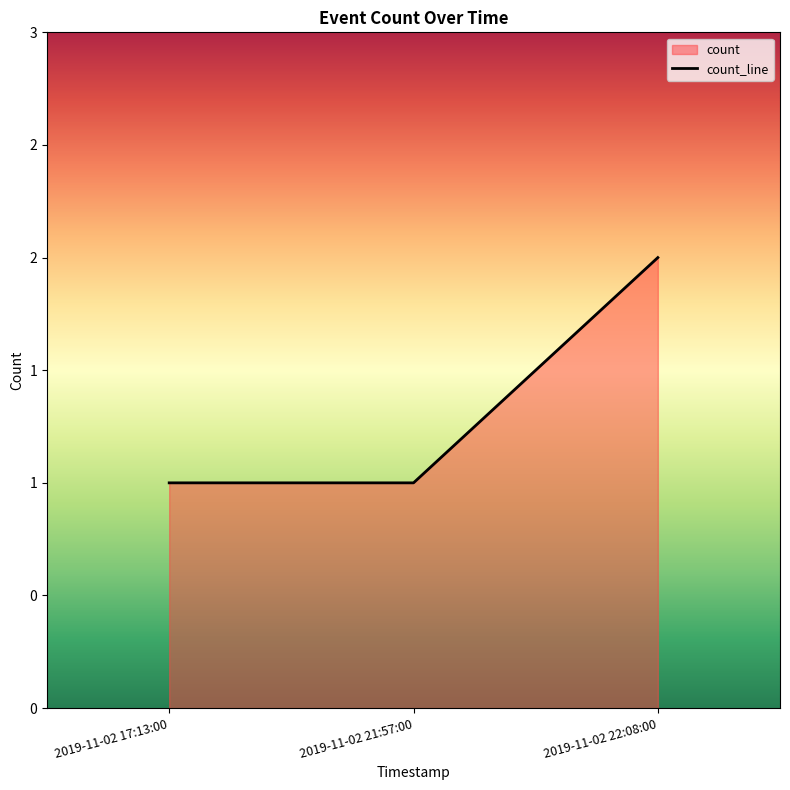

Rank the categories by value from highest to lowest.

2019-11-02 22:08:00, 2019-11-02 17:13:00, 2019-11-02 21:57:00